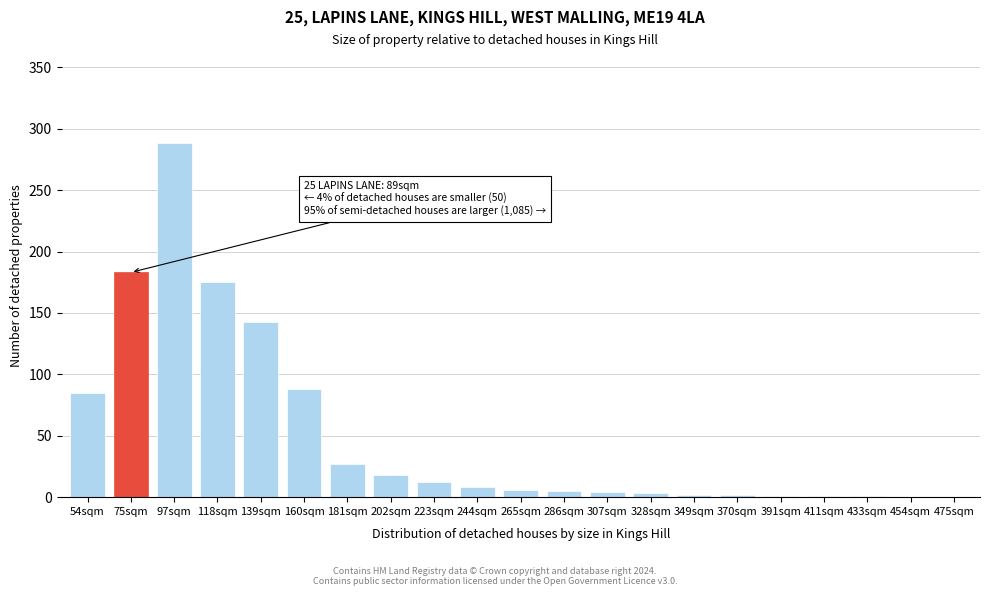

The value at 181sqm is 27. True or false?

True